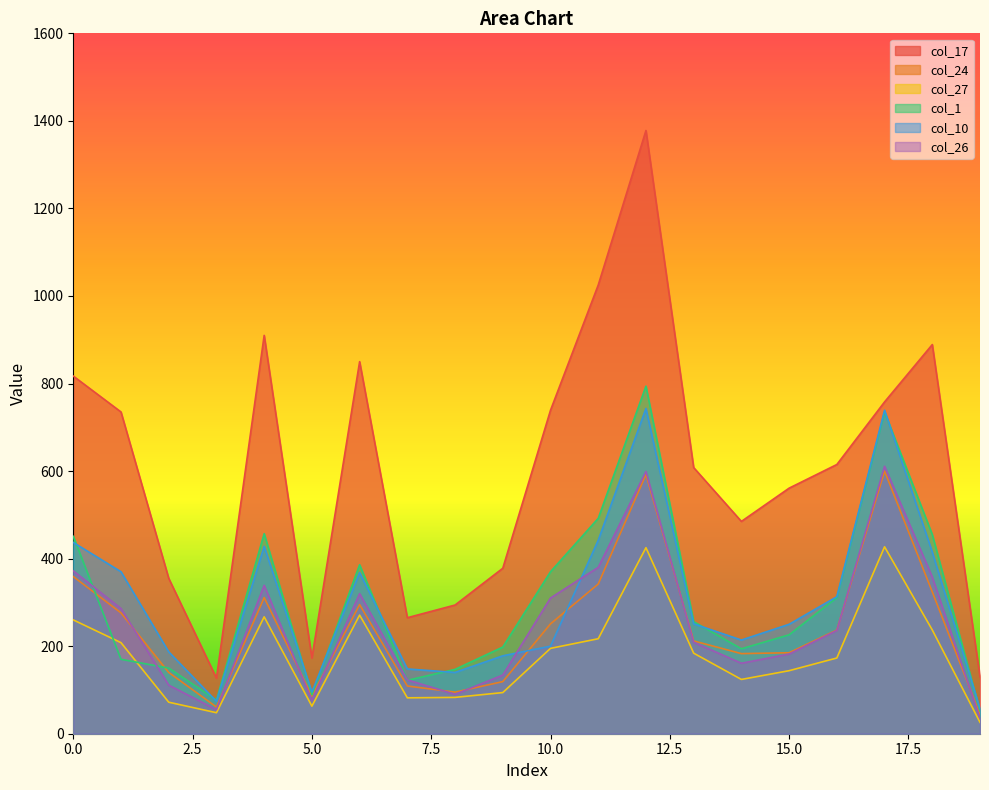

True or false: col_17 and col_10 intersect in this chart.

False